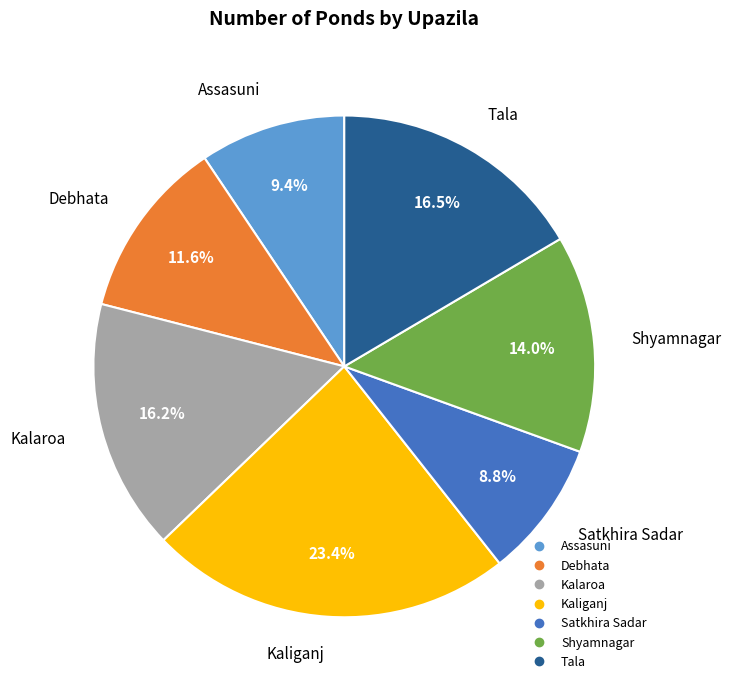

To the nearest percent, what percentage of the pie is Shyamnagar?

14%